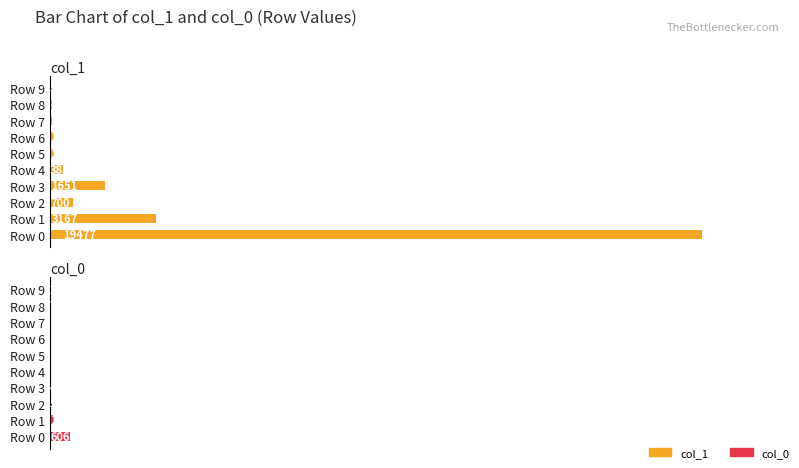

List the series in order of their overall mean, highest first.

col_1, col_0